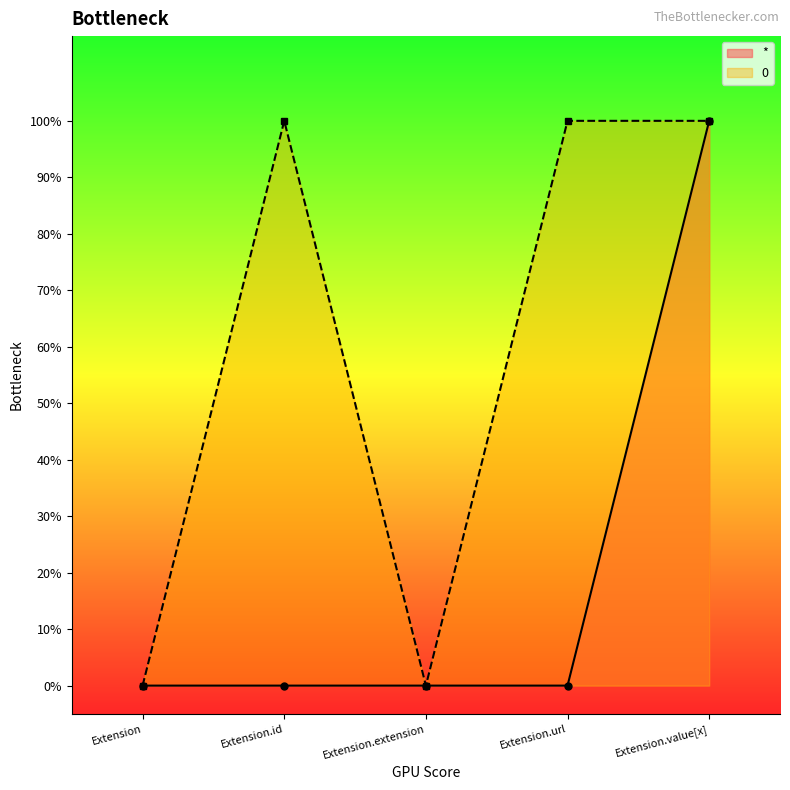

Rank the categories by 0 value from lowest to highest.

Extension, Extension.extension, Extension.id, Extension.url, Extension.value[x]